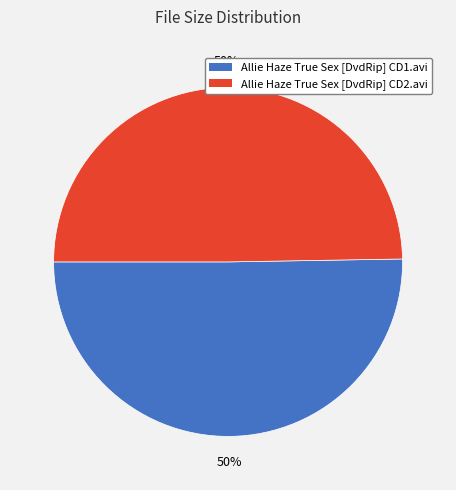

How many slices are in this pie chart?

2